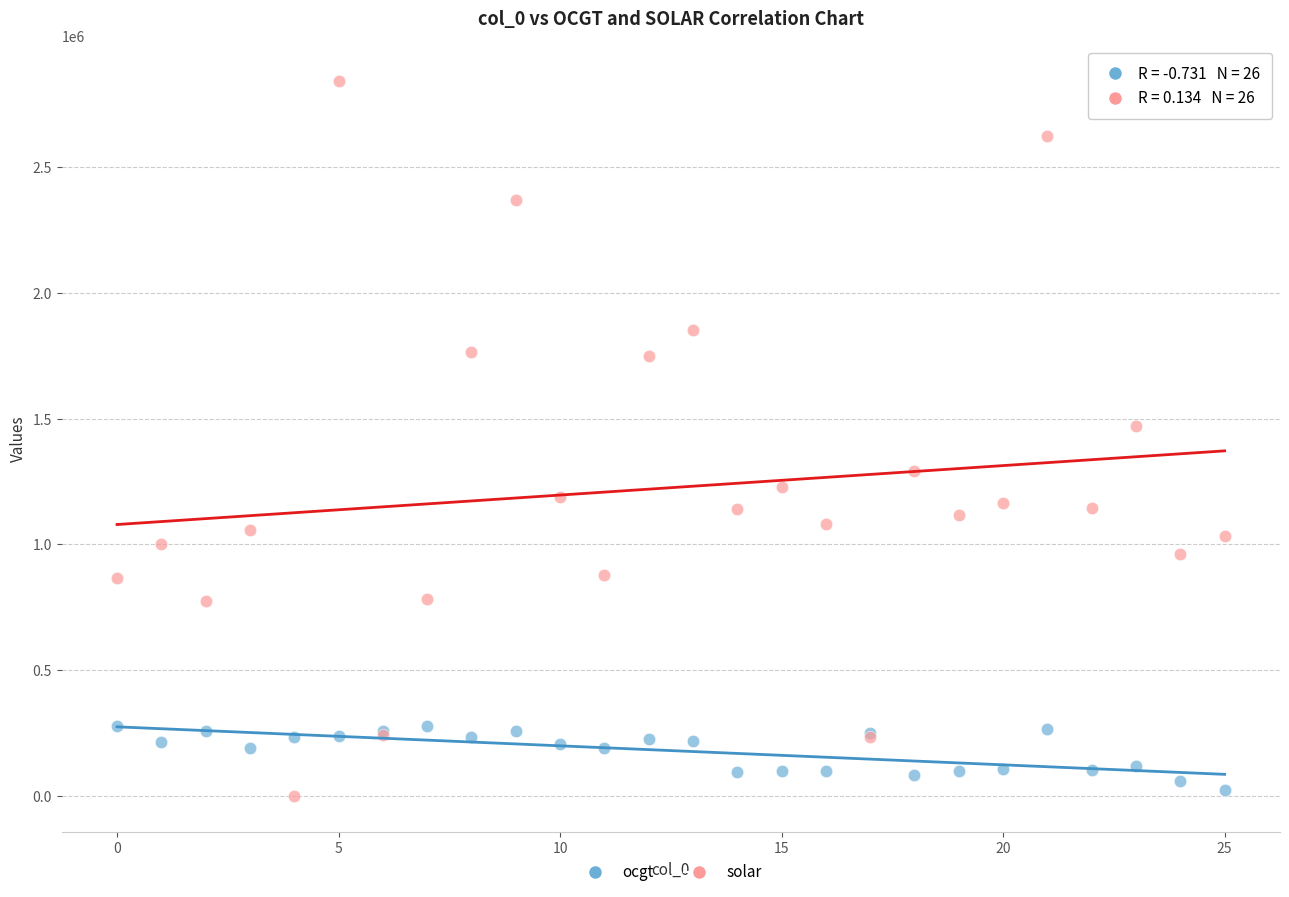

Which series contains the highest Y value?

solar